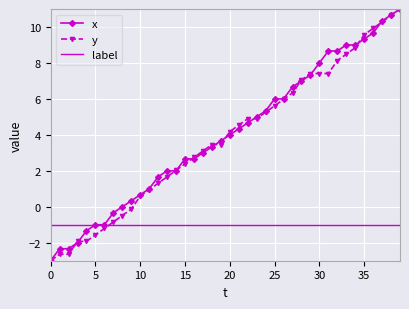

After their last crossing, which series has the higher values: y or label?

y